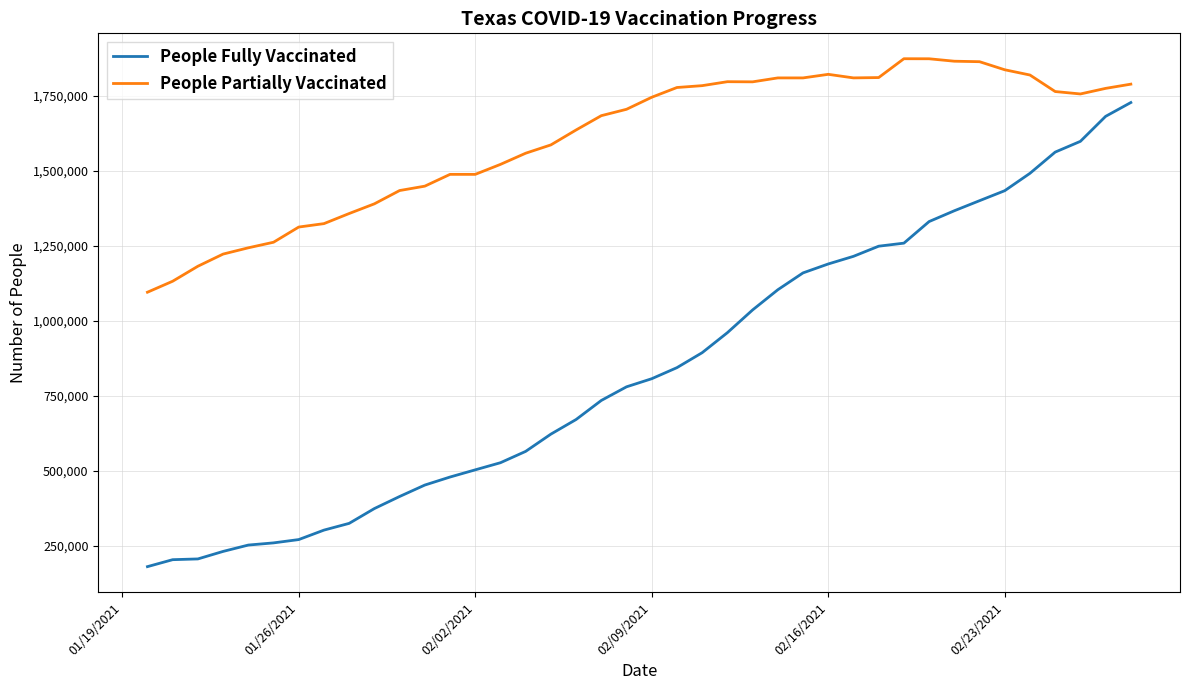

Rank the series by their maximum value, from lowest to highest.

People Fully Vaccinated, People Partially Vaccinated